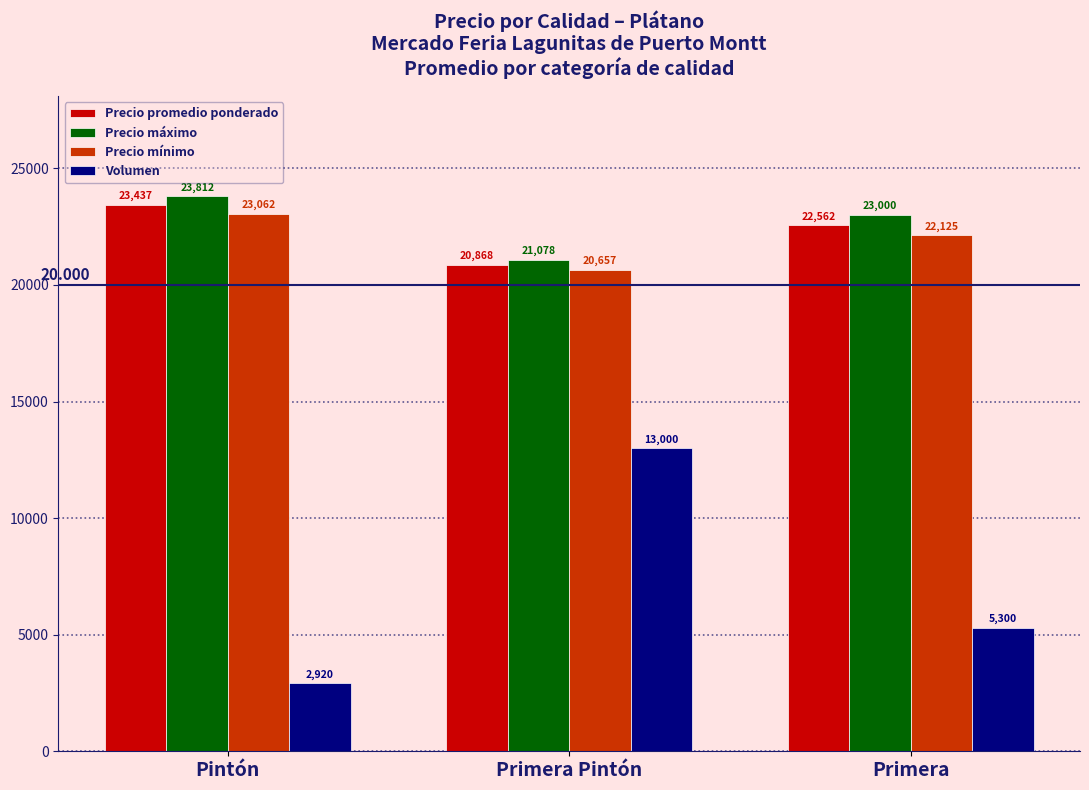

What is the lowest value of the Precio mínimo series?

20657